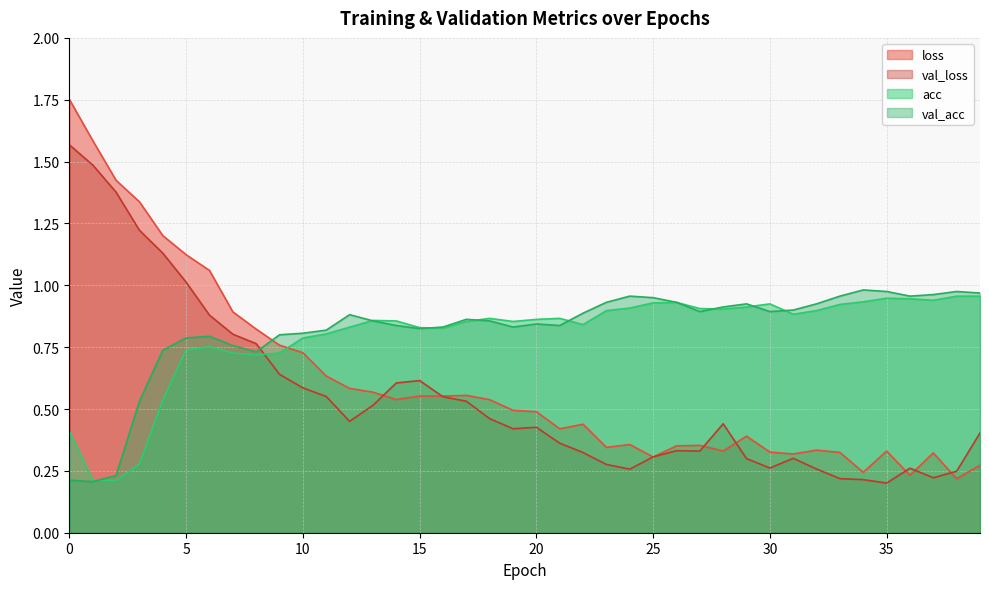

What is the sum of the val_acc values at 15 and 21?

1.7